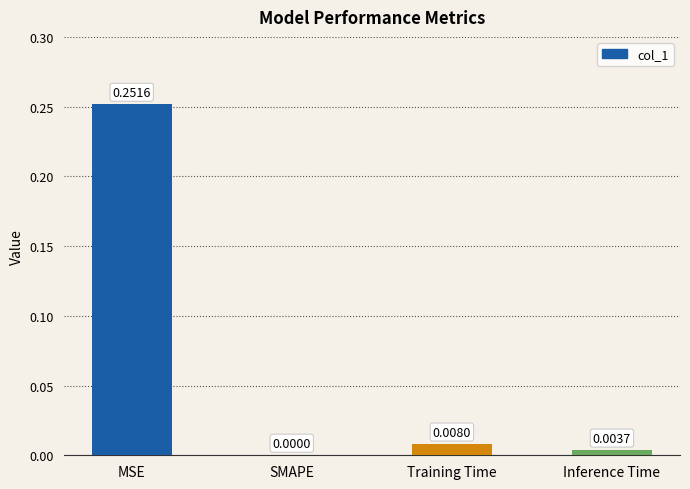

The value at Training Time is 0.0. True or false?

True